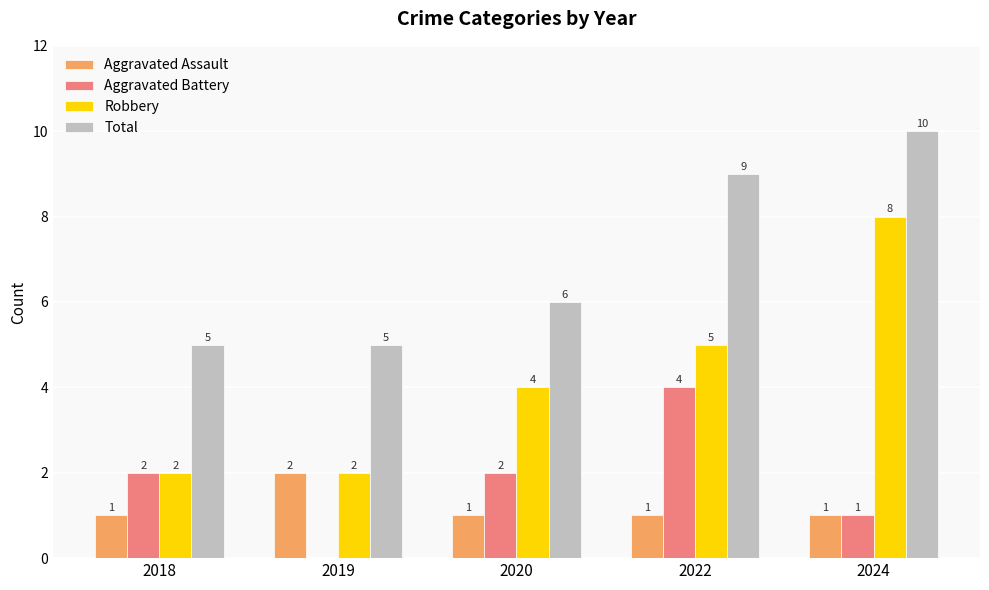

Which category has the highest value across all series?

2024